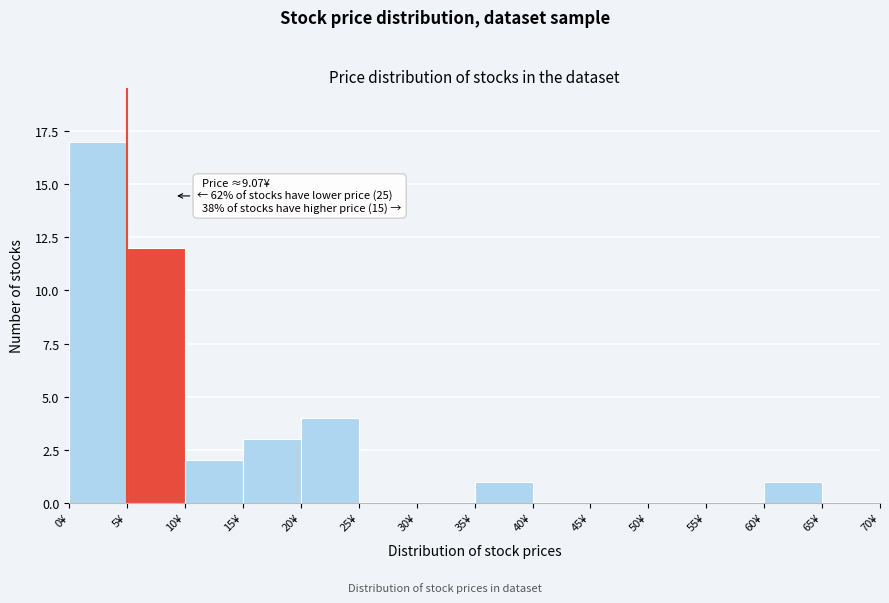

Over which range of the x-axis is the bar tallest?

0 to 5